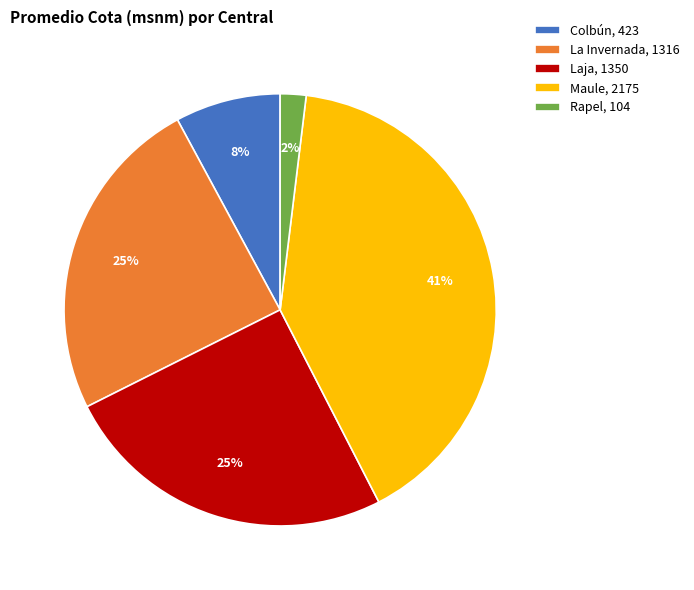

To the nearest percent, what is the difference between the Colbún and Maule slice percentages?

33%